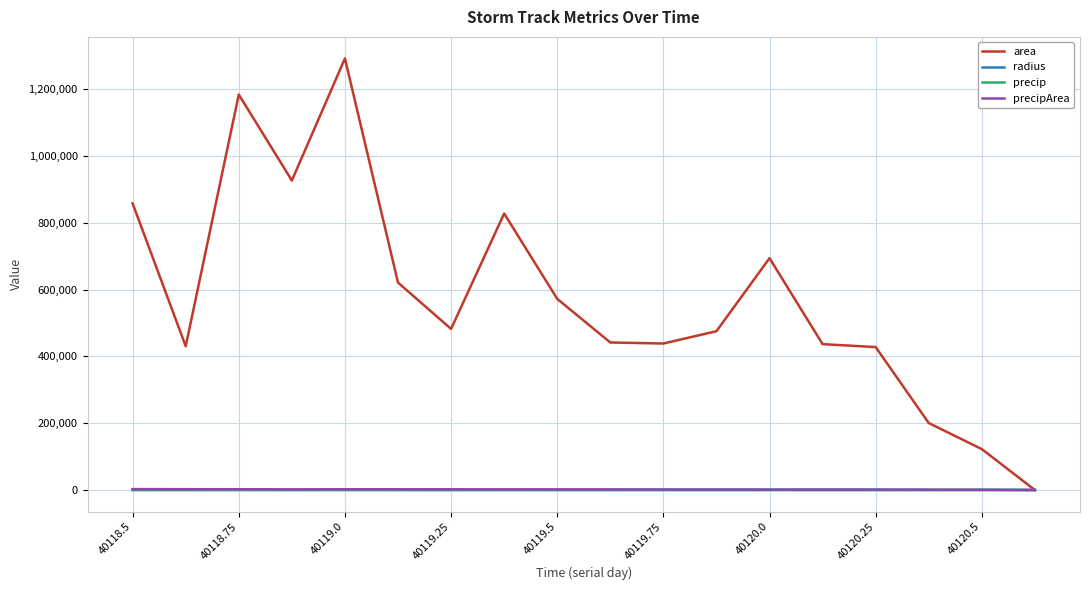

What is the maximum value for area?

1292500.0